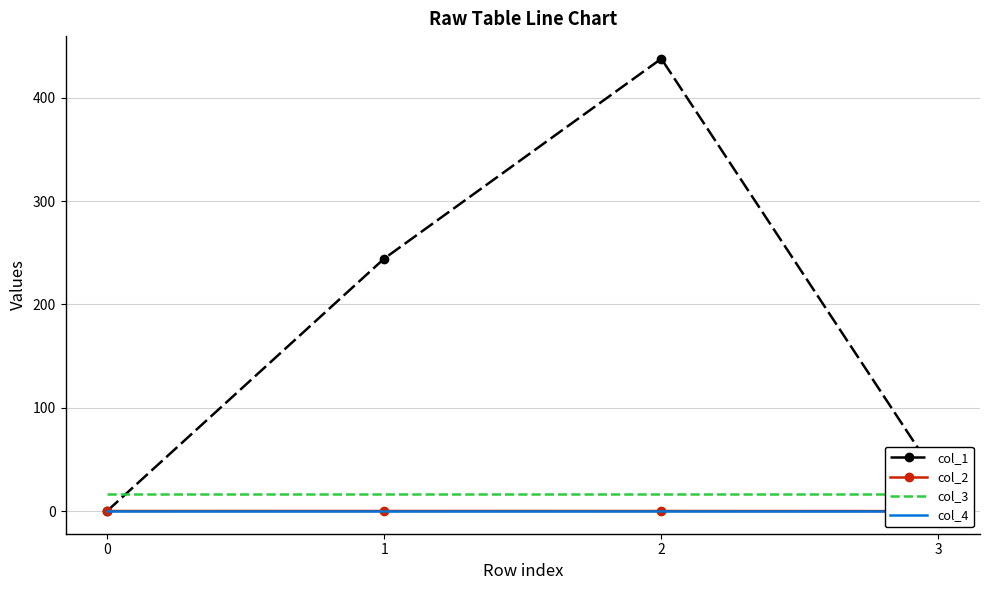

Which label corresponds to the smallest value in the chart?

3